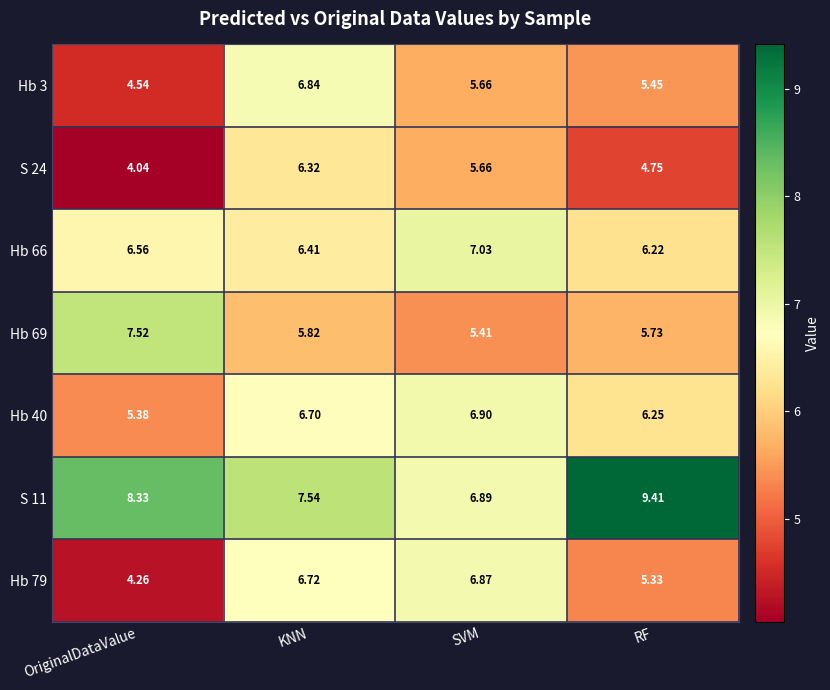

Where does the Hb 79 series first go above 6?

KNN